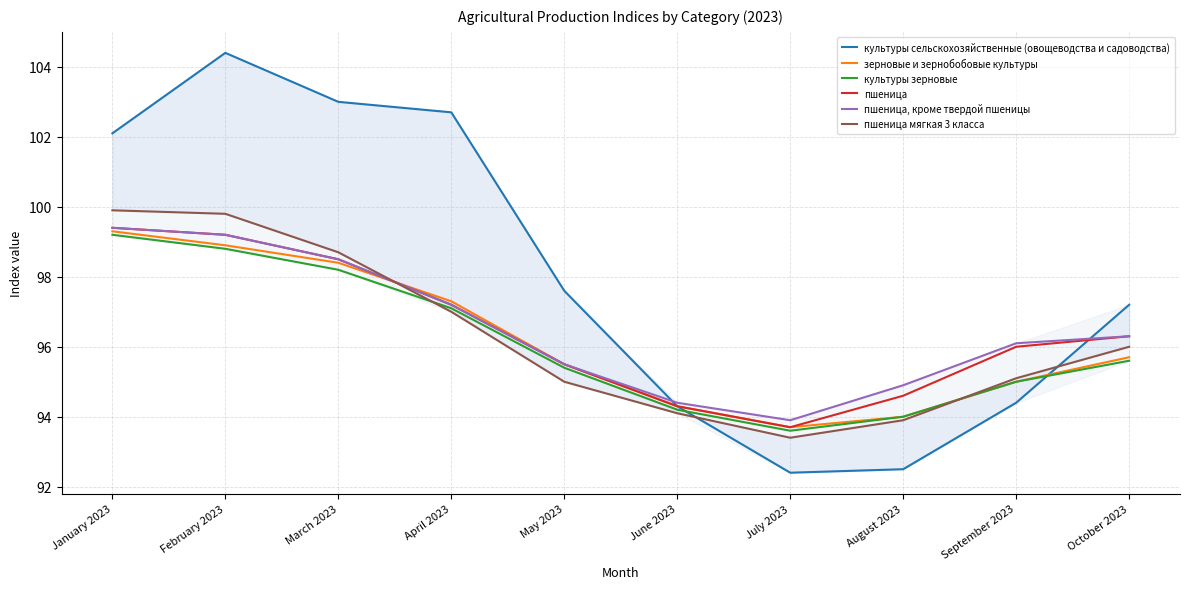

How many interior local valleys does the пшеница мягкая 3 класса series have?

1